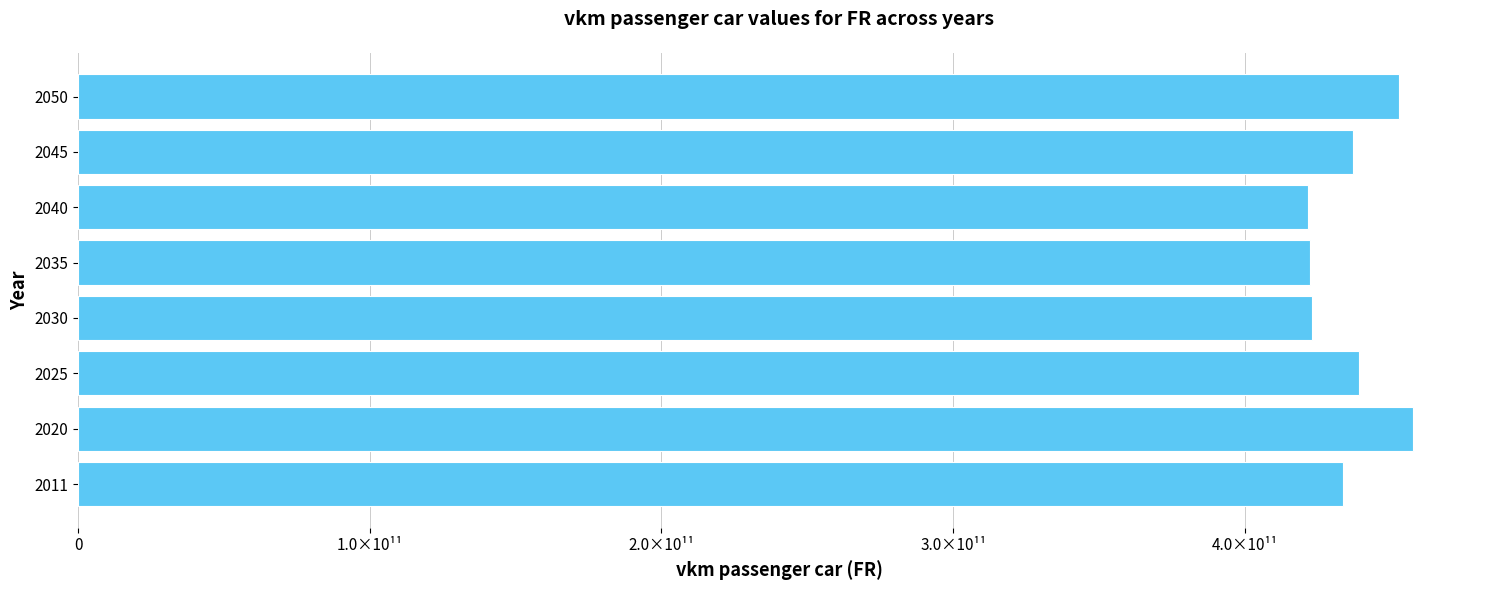

Does the chart contain any negative values?

No